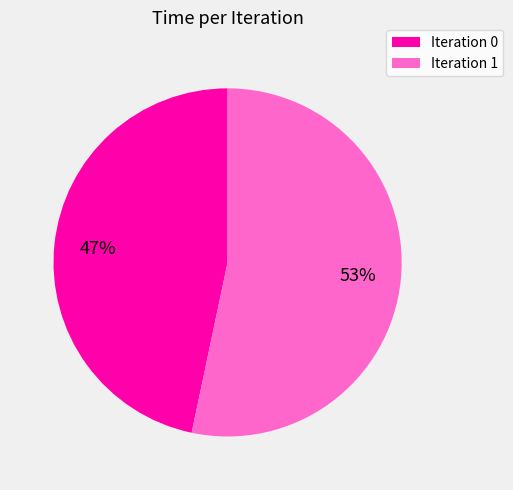

Is there a majority slice in this chart?

Yes